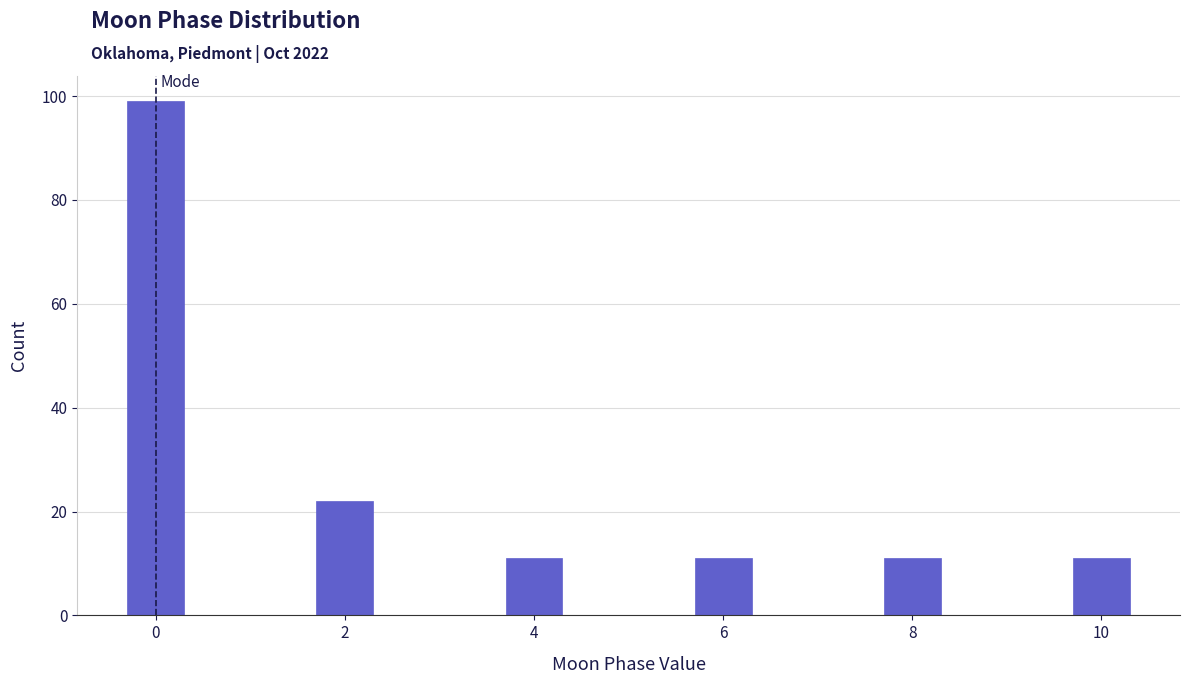

Reading left to right, extract all data points from this chart.

0=99	2=22	4=11	6=11	8=11	10=11